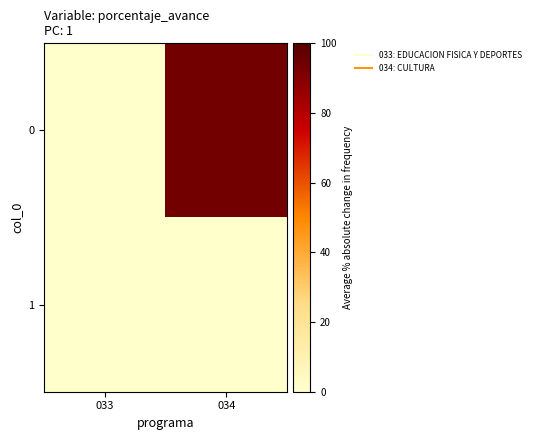

Rank the series at 033 from lowest to highest value.

0, 1